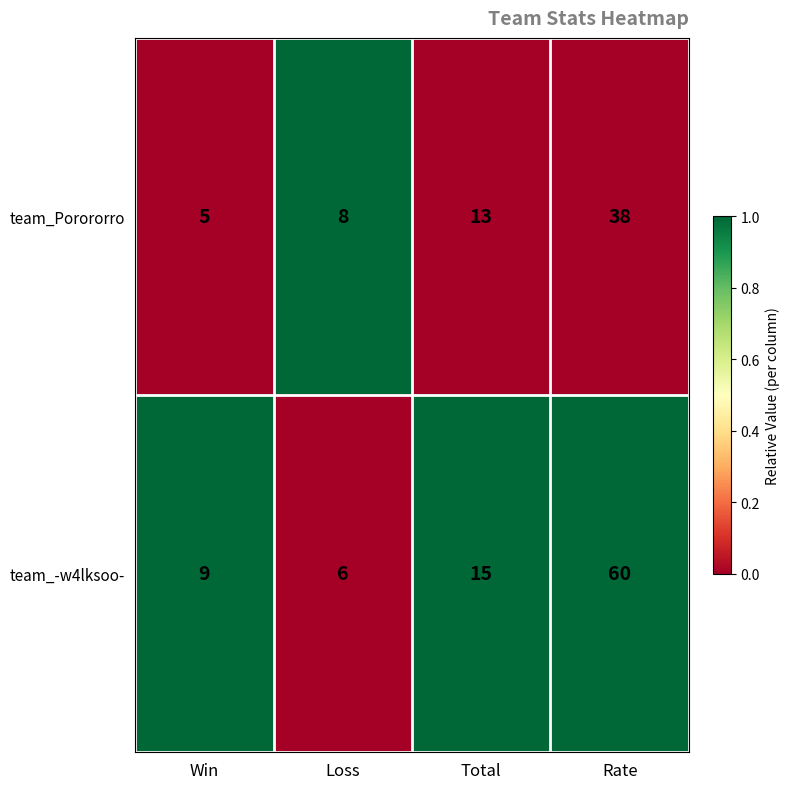

Reading left to right, transcribe all the data shown in this chart.

team_Porororro: 5	8	13	38
team_-w4lksoo-: 9	6	15	60